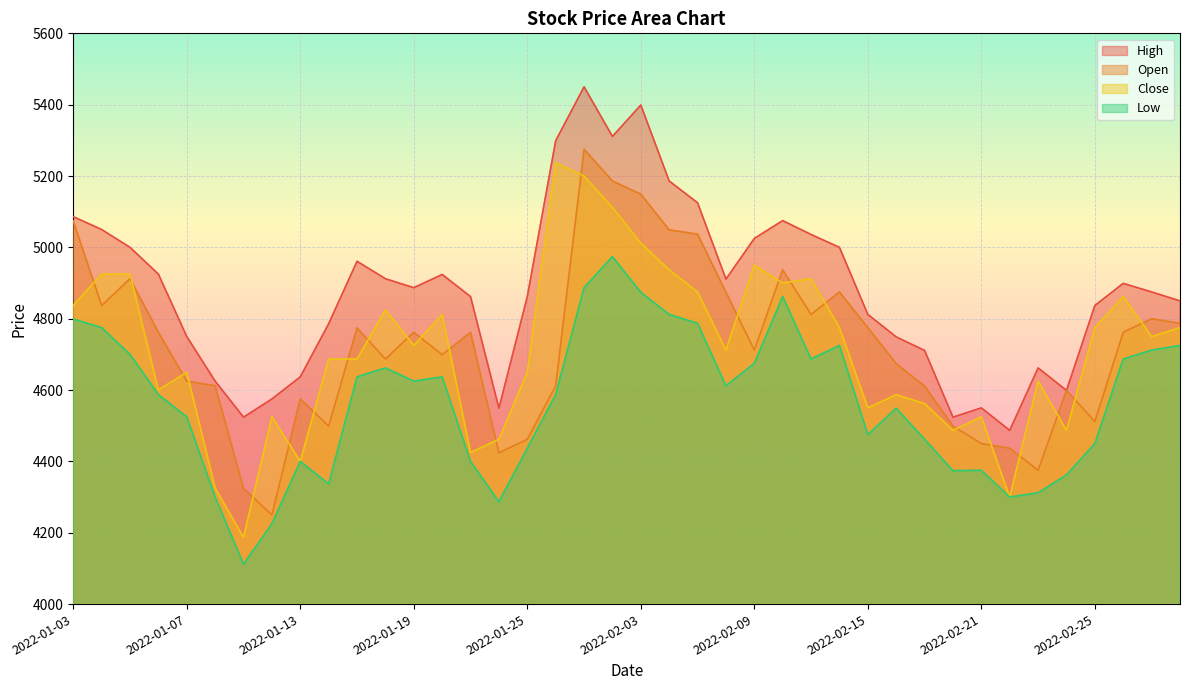

How many times do Close and Open cross each other?

24